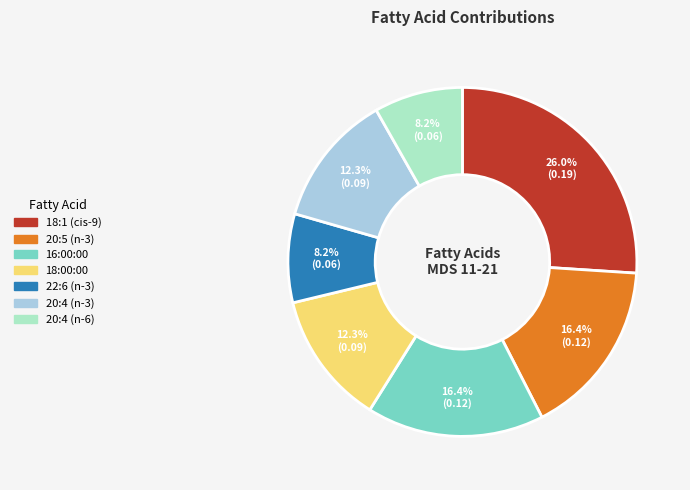

What portion of the pie excludes 20:4 (n-3)?

87.7%